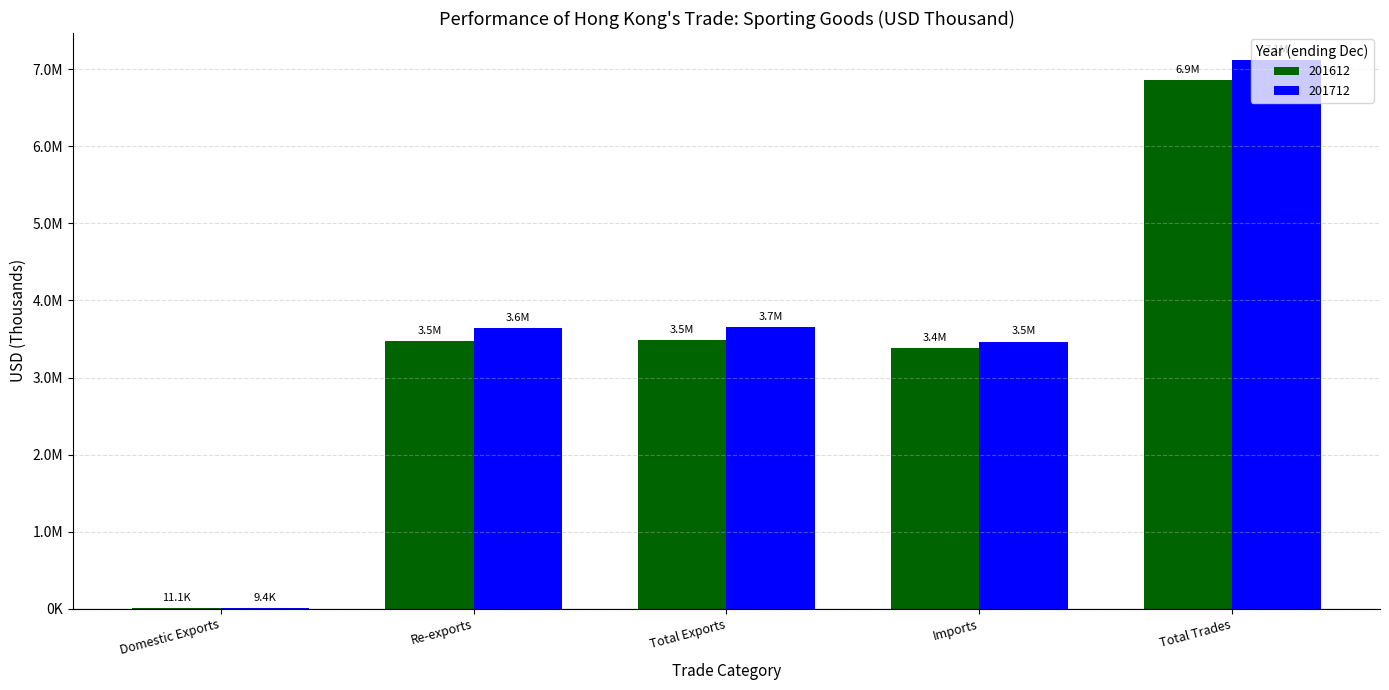

Are the bars horizontal?

No